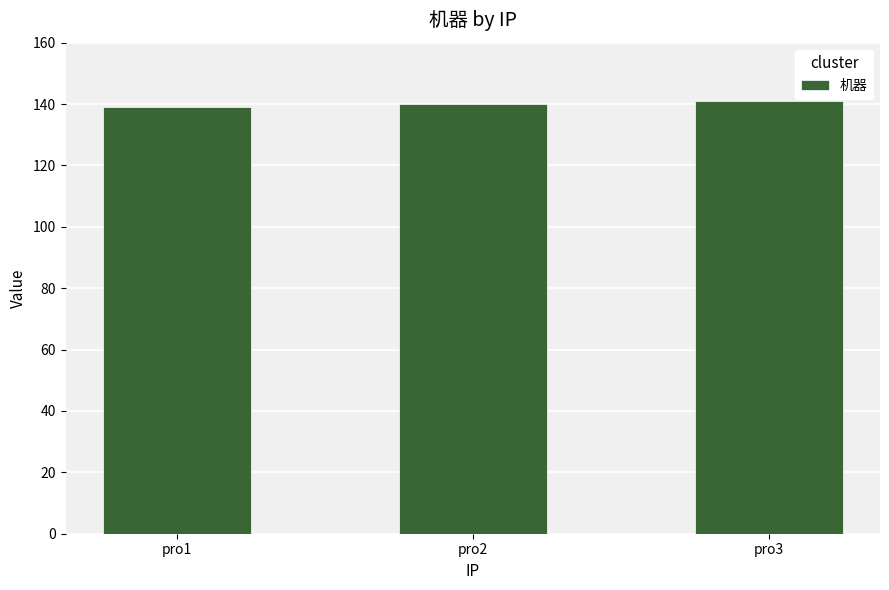

What is the difference between the values at pro2 and pro3?

1